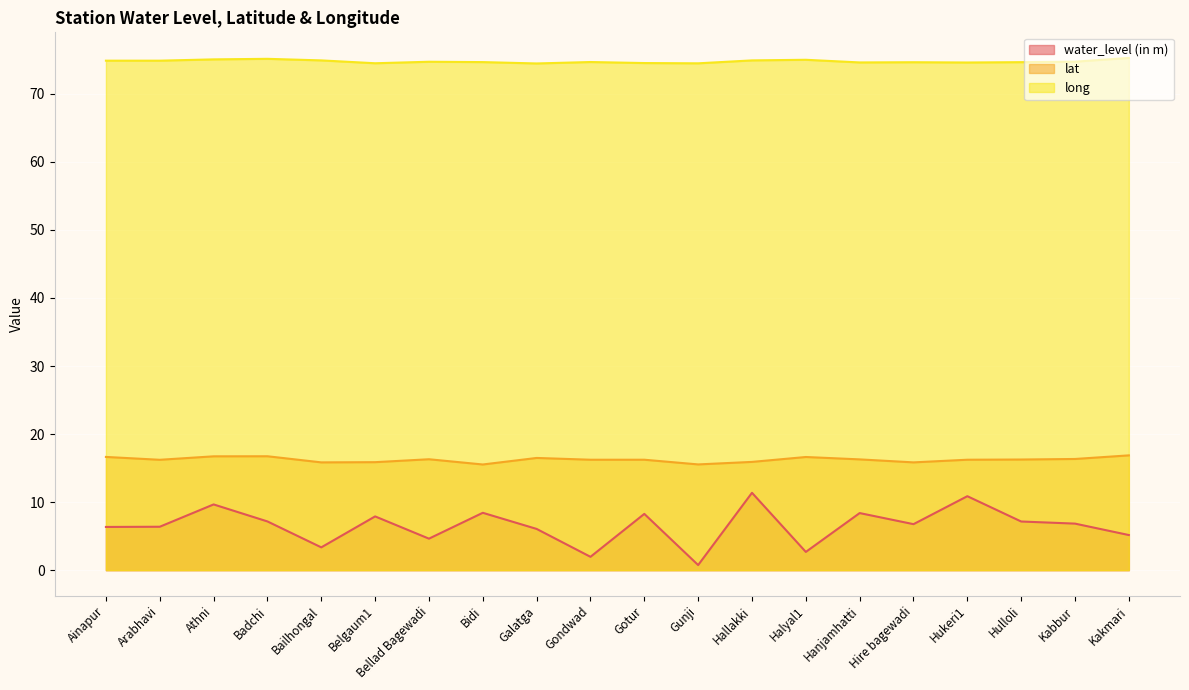

What is the sum of all lat values?

324.7